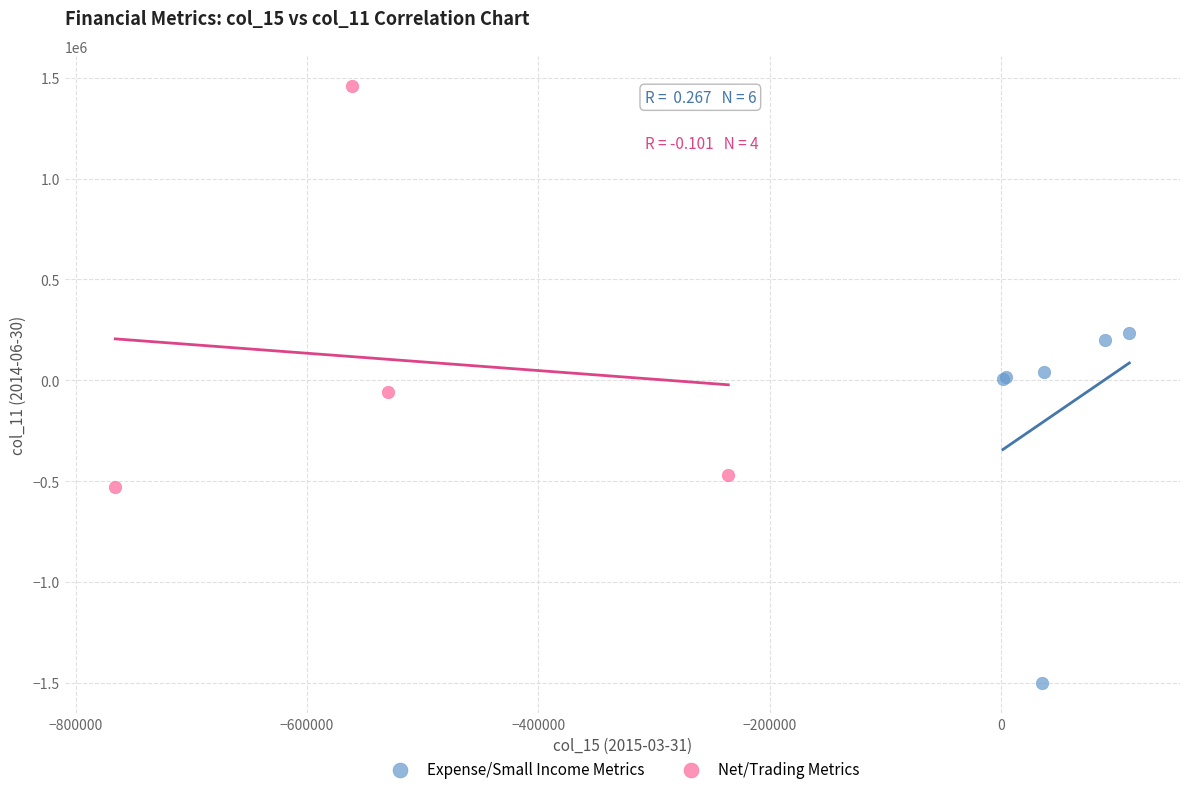

Which series has the widest spread of Y values?

Net/Trading Metrics